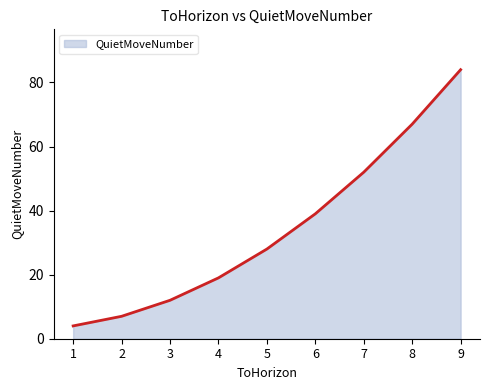

Between 4 and 5, which is larger?

5